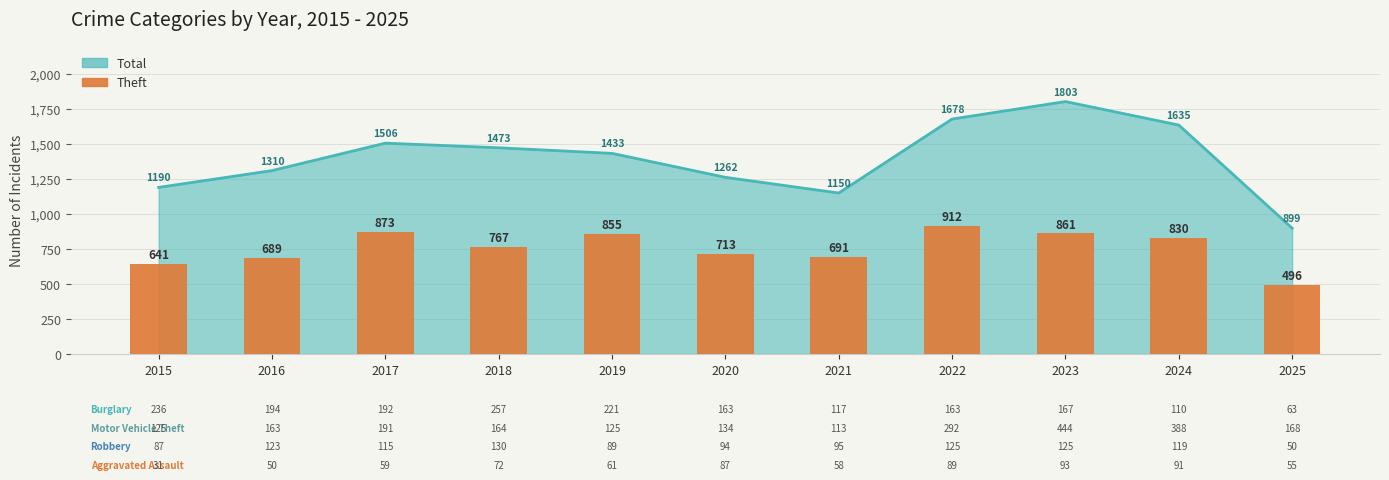

What is the sum of all values?

8328